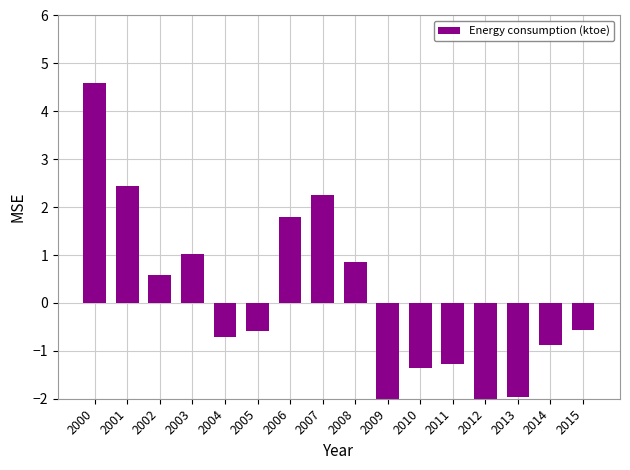

Rank the categories by value from highest to lowest.

2000, 2001, 2007, 2006, 2003, 2008, 2002, 2015, 2005, 2004, 2014, 2011, 2010, 2013, 2012, 2009